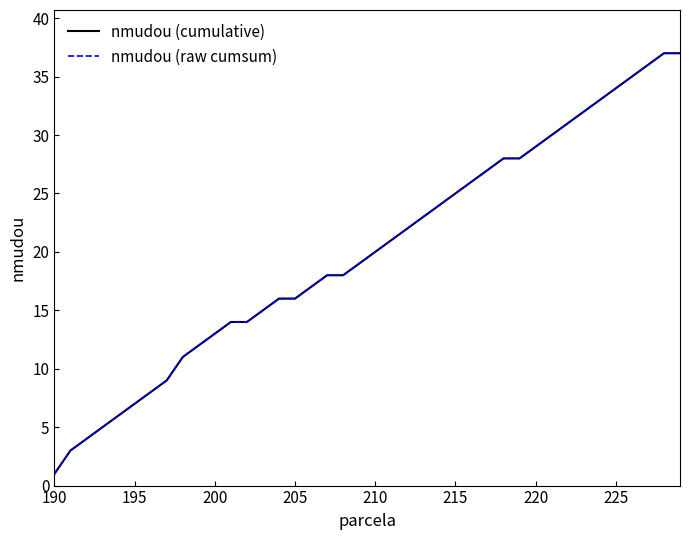

What is the minimum value for nmudou (cumulative)?

1